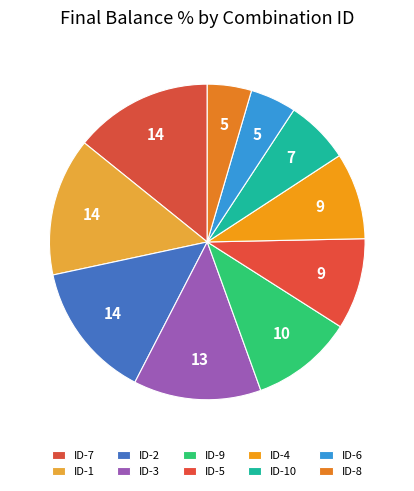

Count the number of slices in the pie.

10